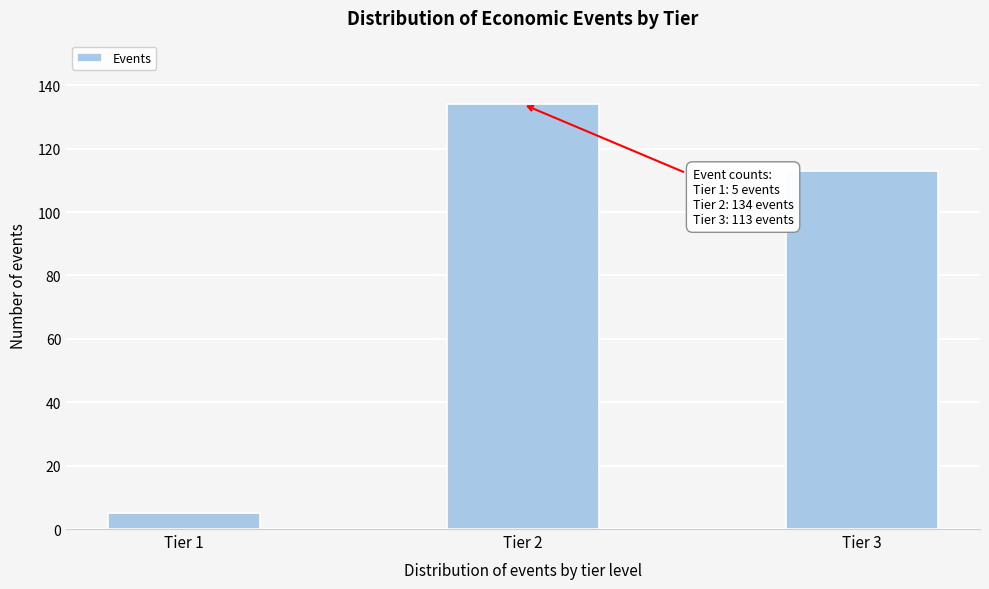

Reading left to right, extract all data points from this chart.

5	134	113